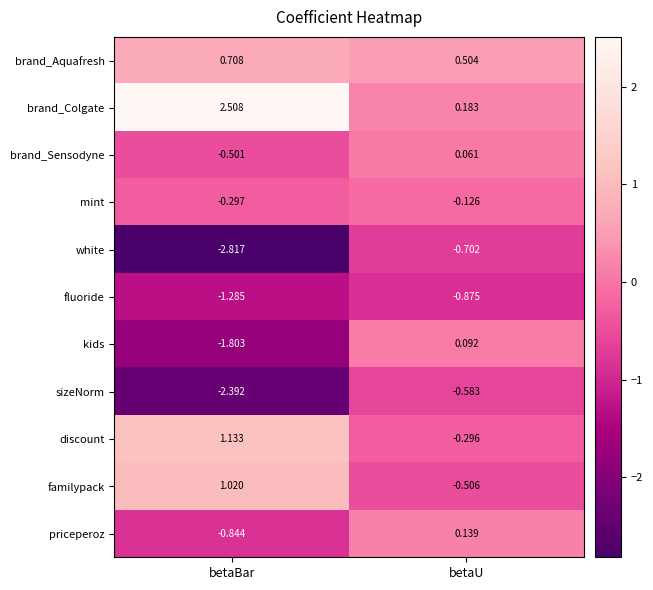

How many series are shown in this chart?

11